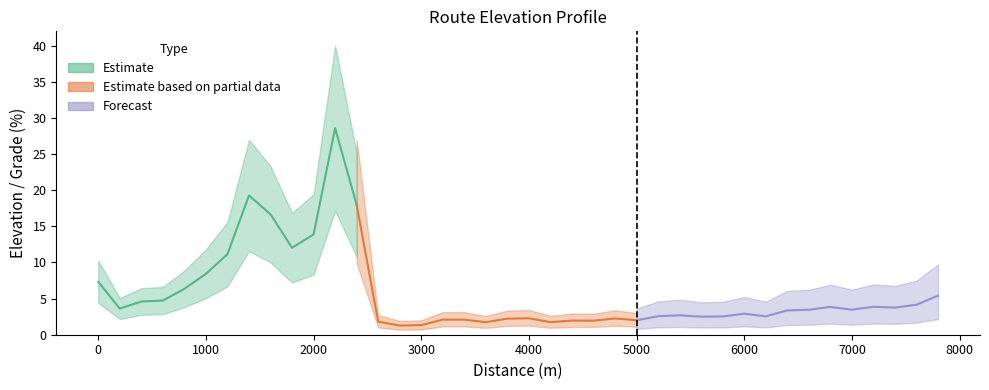

Reading left to right, list all the values displayed in this chart.

7.3	3.6	4.6	4.7	6.4	8.4	11.1	19.3	16.7	12.0	13.9	28.6	18.0	1.8	1.3	1.3	2.1	2.1	1.7	2.2	2.3	1.7	2.0	1.9	2.3	2.0	2.6	2.7	2.5	2.5	2.9	2.5	3.4	3.5	3.8	3.5	3.9	3.8	4.1	5.4